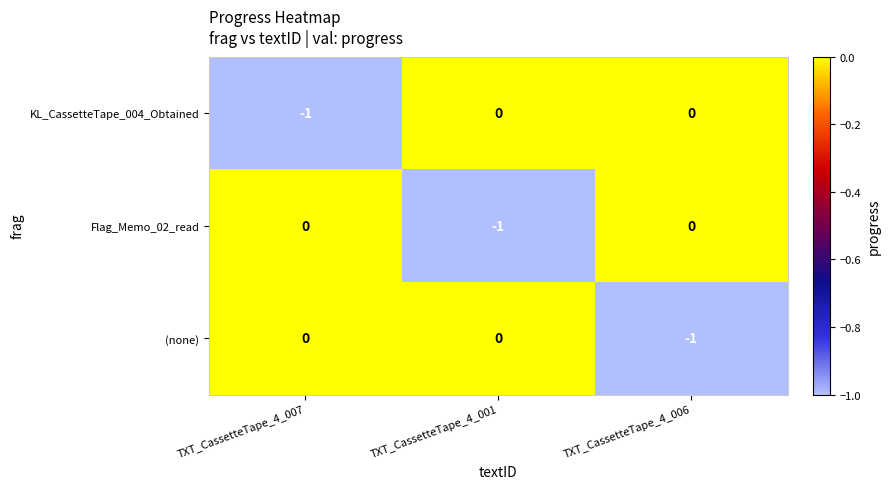

Which category has the lowest value in the (none) series?

TXT_CassetteTape_4_006